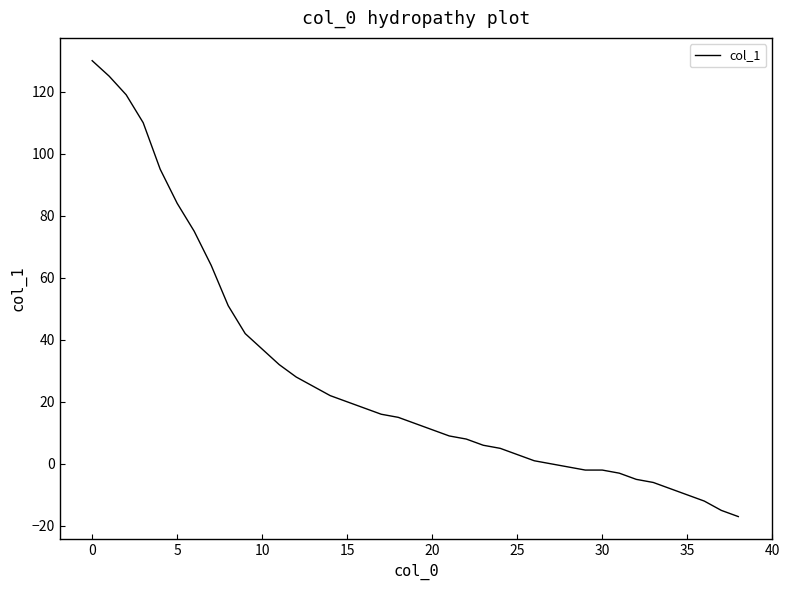

Is this an area chart (filled region under the line)?

No